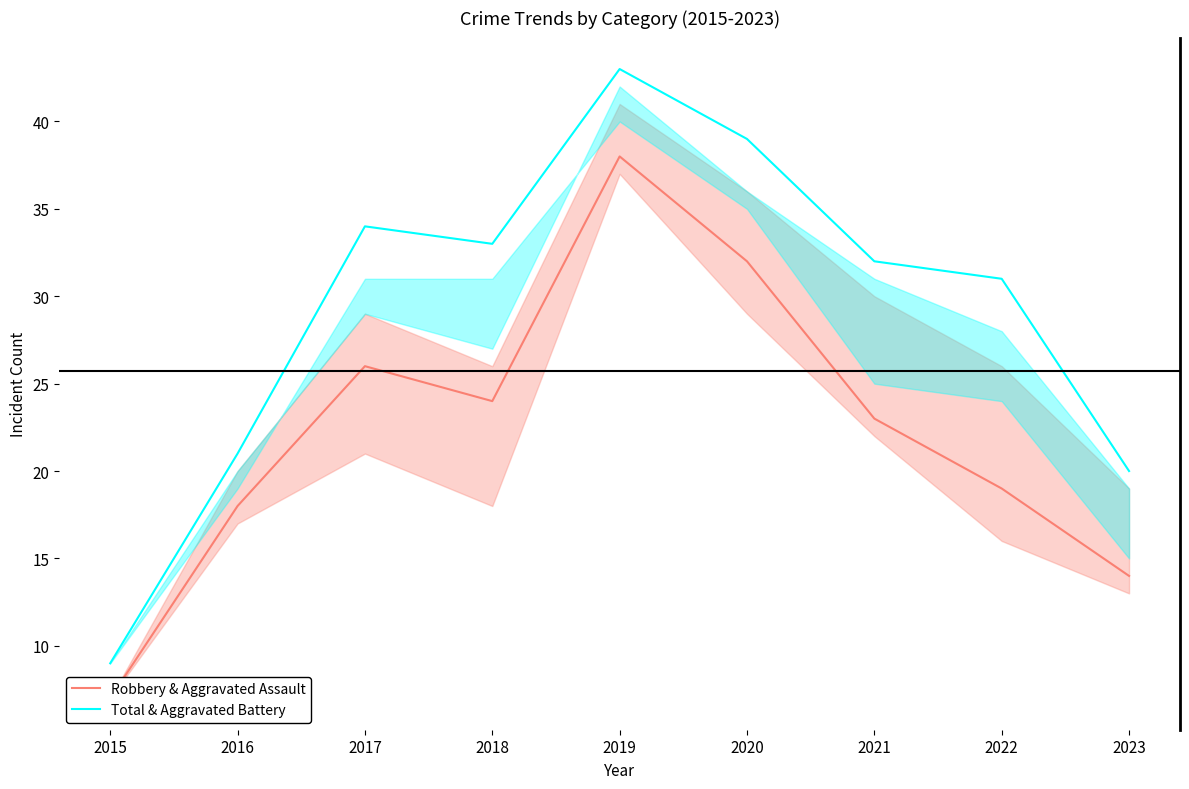

What is the difference between the maximum and second lowest values in the Total & Aggravated Battery series?

23